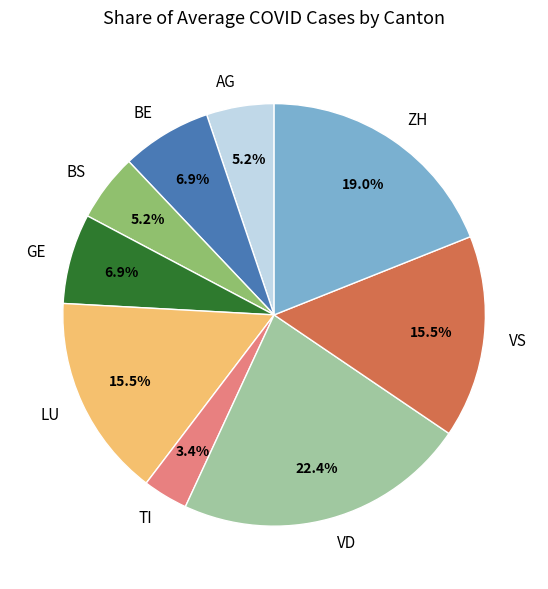

Is it true that GE is 29% of the pie?

False